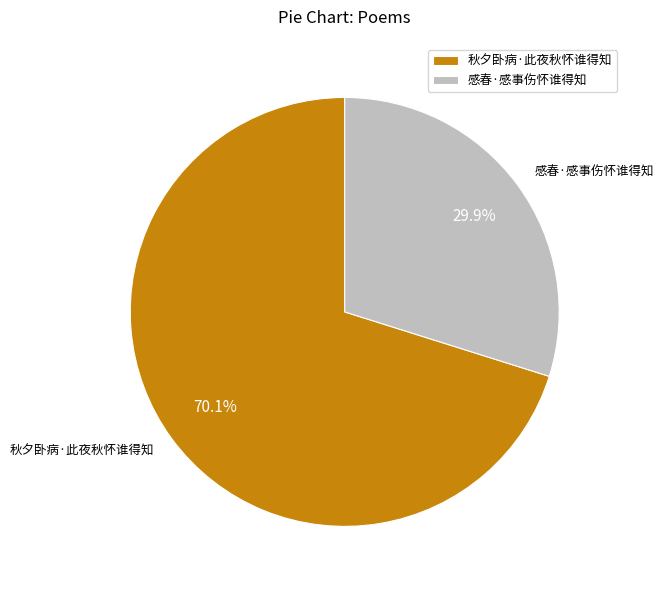

Combined, do 秋夕卧病·此夜秋怀谁得知 and 感春·感事伤怀谁得知 account for over 50%?

Yes